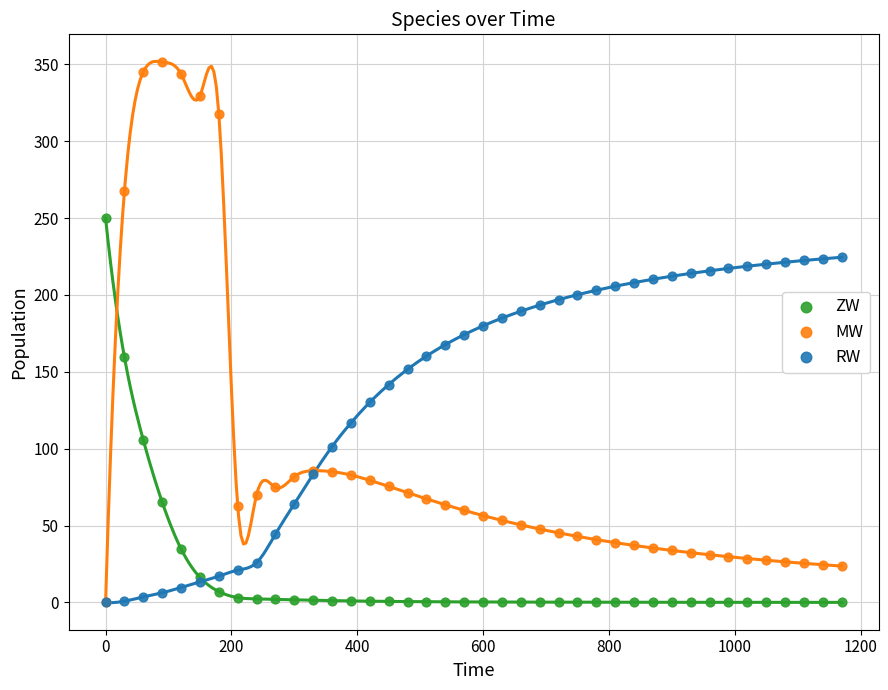

What are all the series names shown in the legend?

ZW, MW, RW